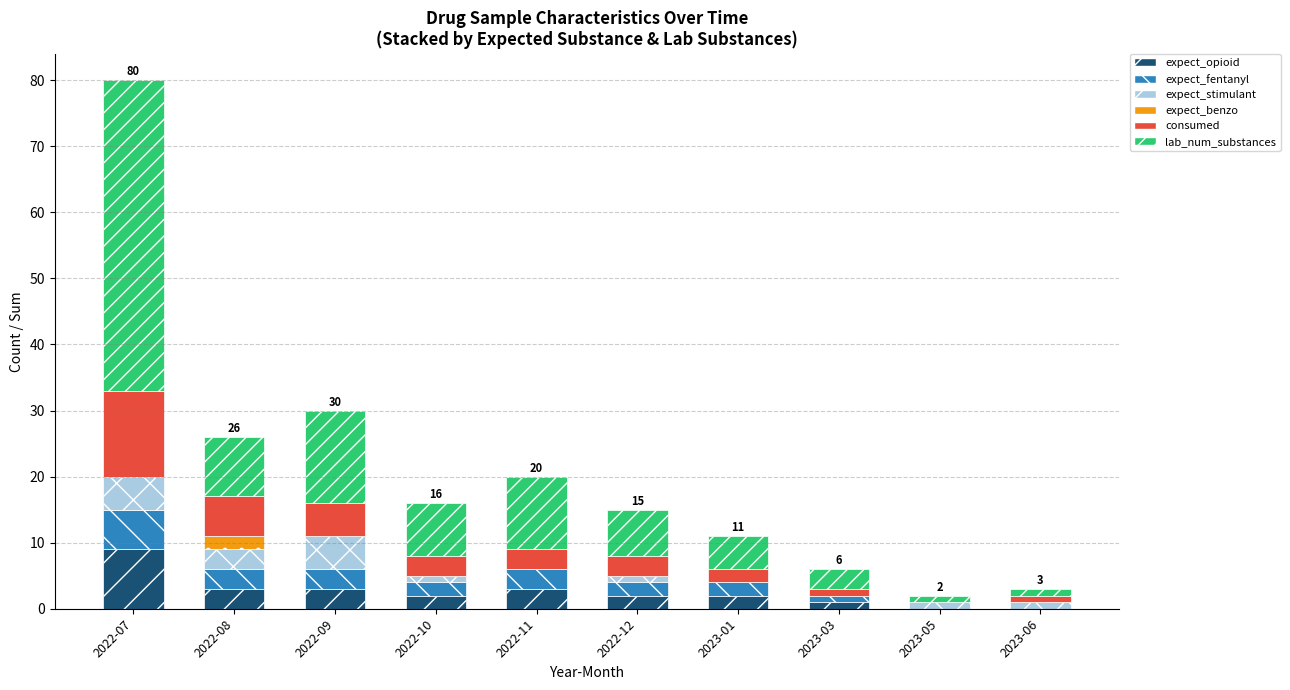

What is the sum of all expect_opioid values?

25